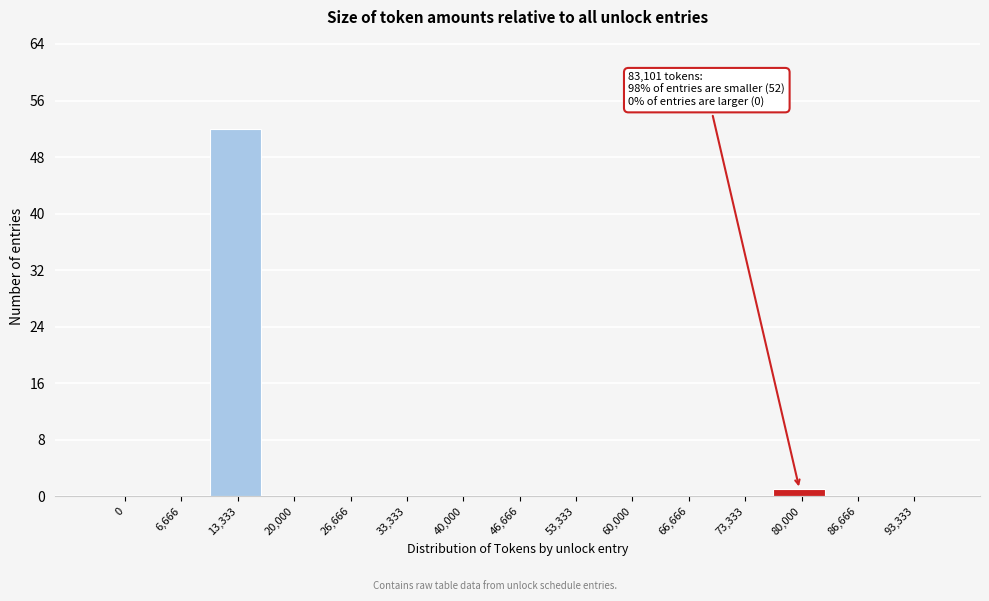

Reading left to right, transcribe all the data shown in this chart.

0=0	6,666=0	13,333=52	20,000=0	26,666=0	33,333=0	40,000=0	46,666=0	53,333=0	60,000=0	66,666=0	73,333=0	80,000=1	86,666=0	93,333=0